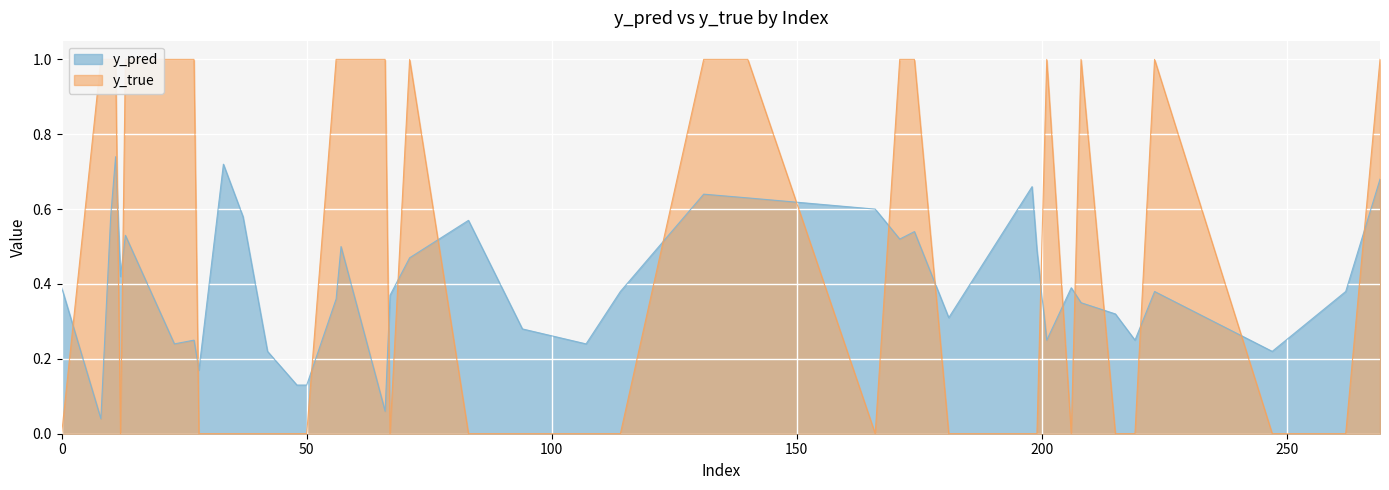

Is it true that y_true equals 0.0 at 12?

True